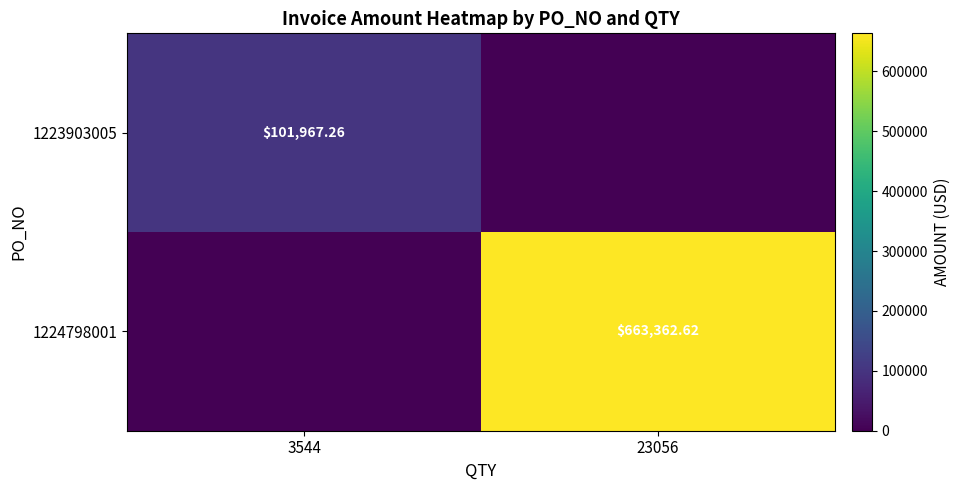

Which has a higher value, 3544 or 23056?

3544